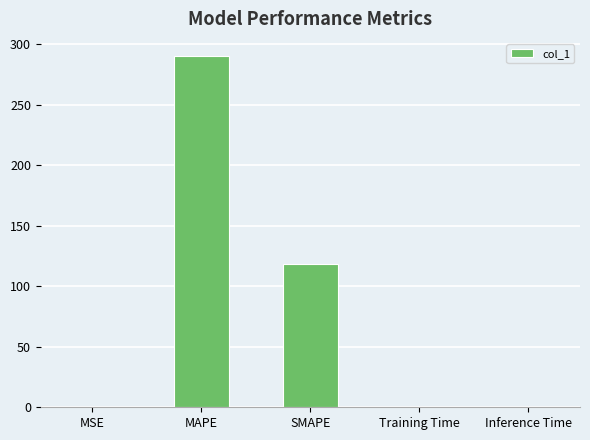

Are the bars horizontal?

No